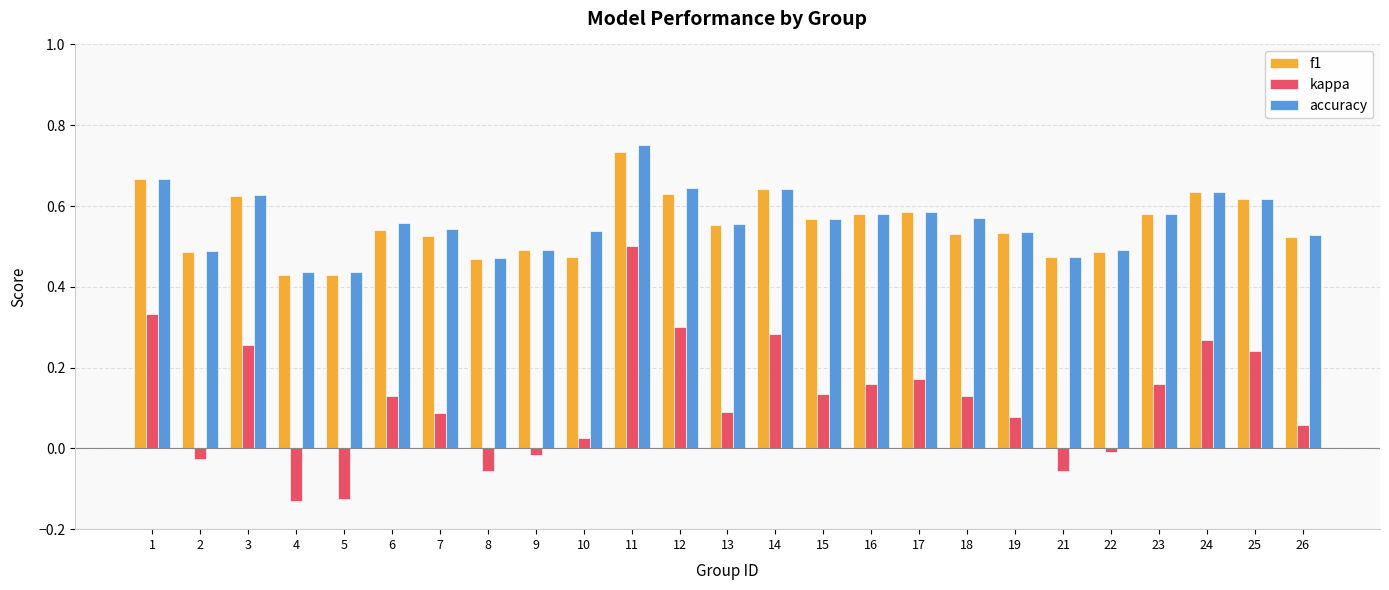

Which series has the widest spread of values?

kappa